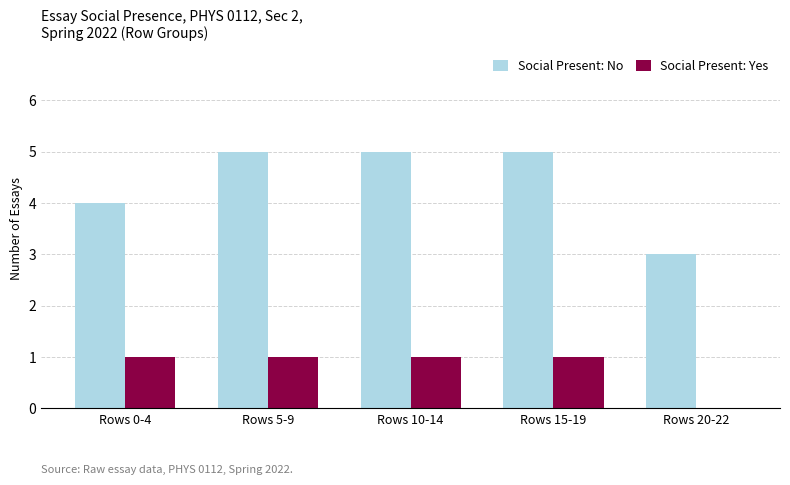

What is the sum of all Social Present: No values?

22